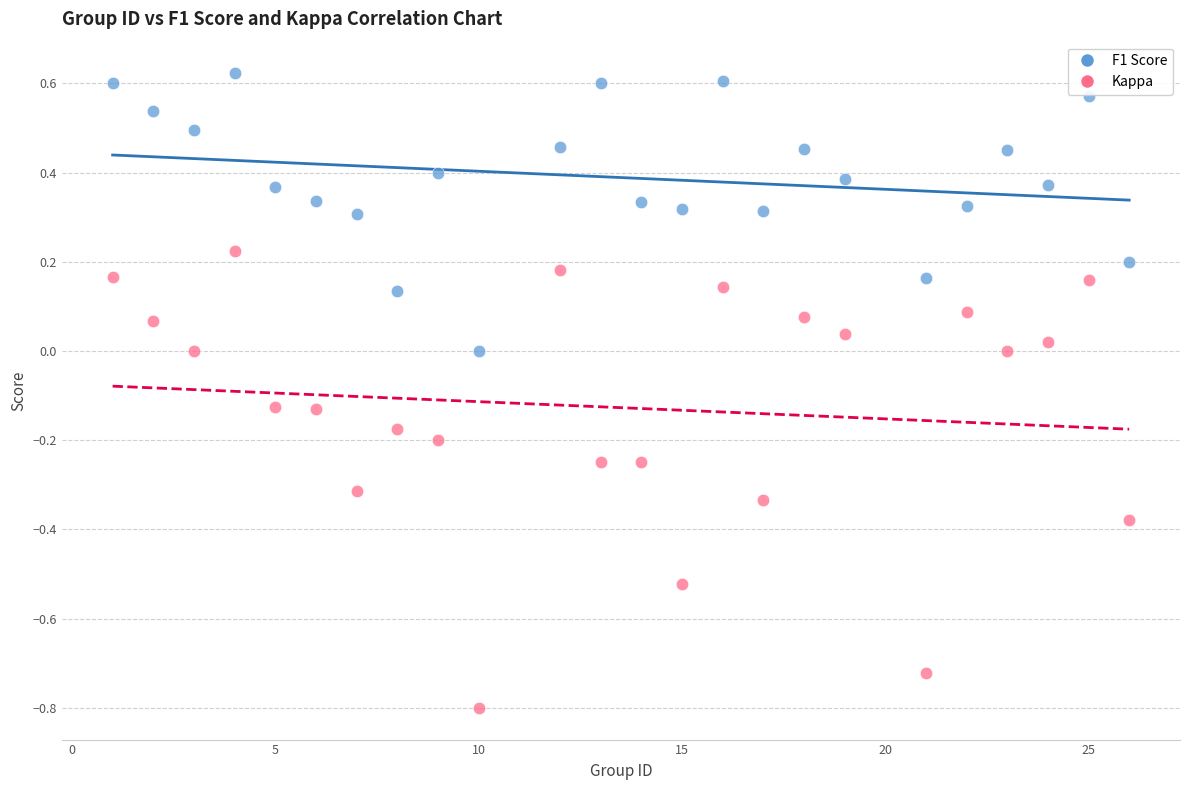

Which series has the largest Y range (max minus min)?

Kappa